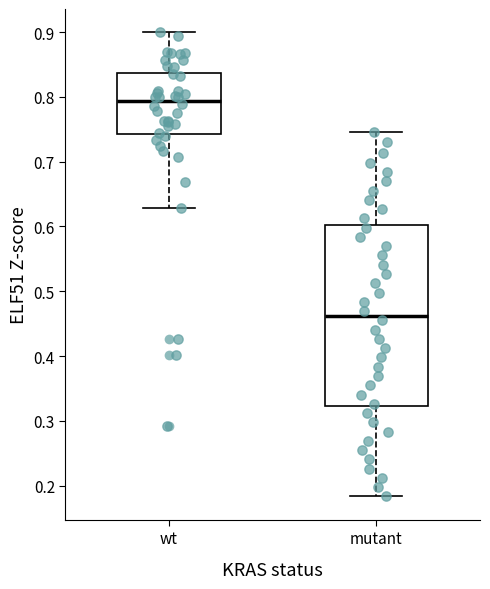

Which box's median line is the highest?

wt